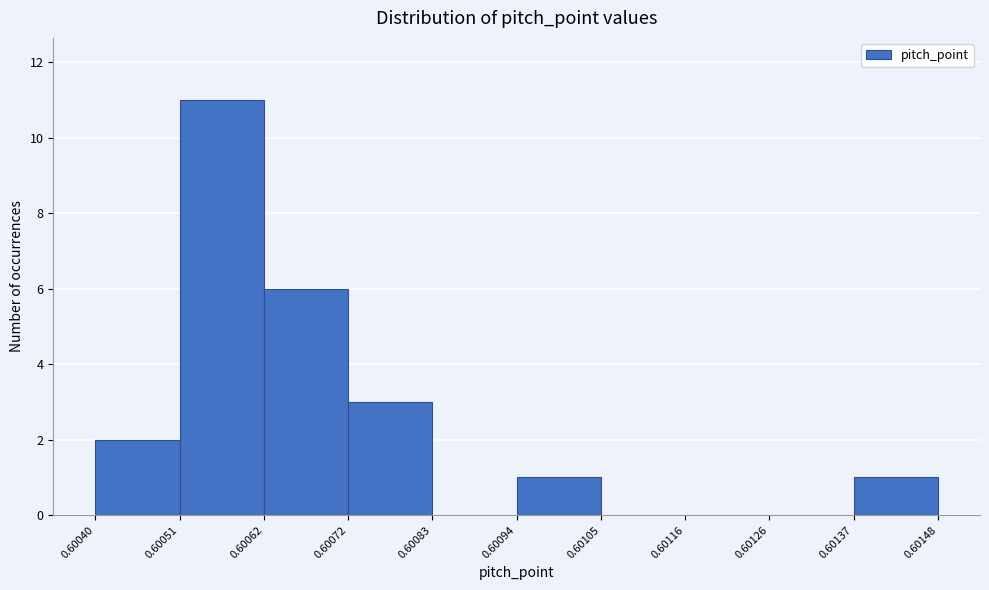

How tall is the bar that spans 0.60040 to 0.60051 on the x-axis? The values are not printed on the chart, so give them approximately, as read against the axis.

2